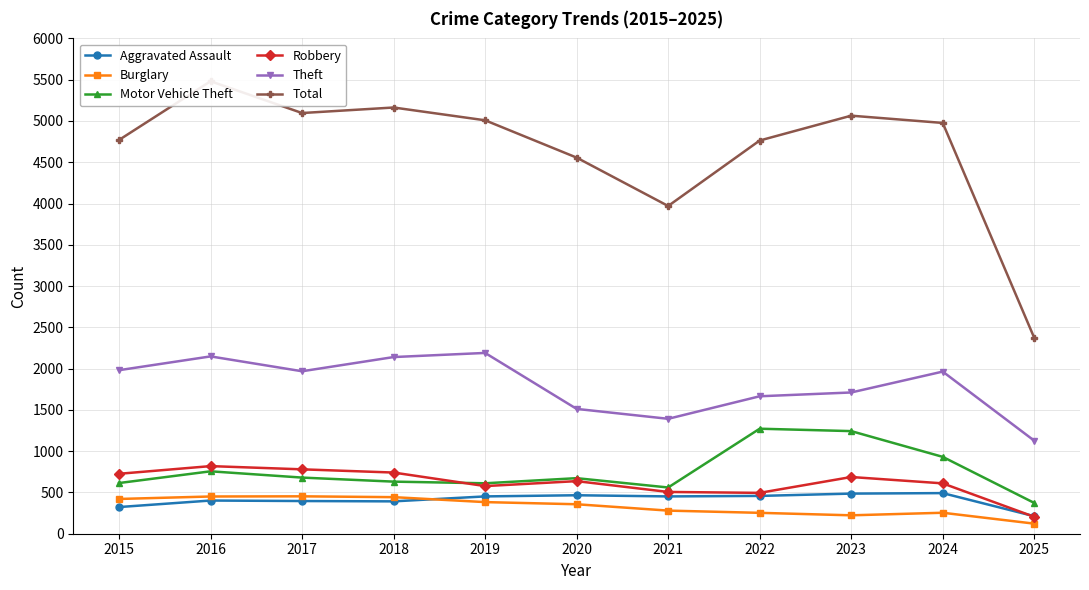

The Robbery series shows 741 at 2018. True or false?

True